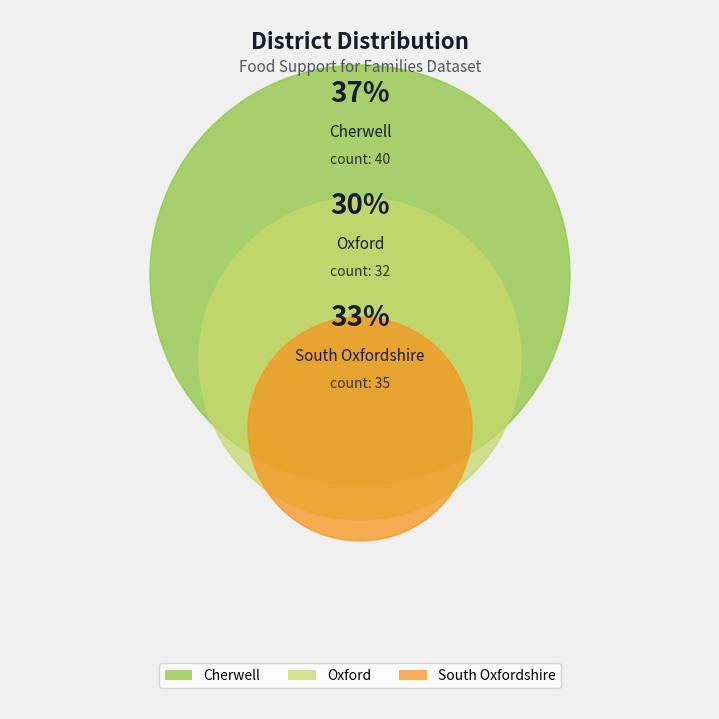

Does any single category account for the majority?

No